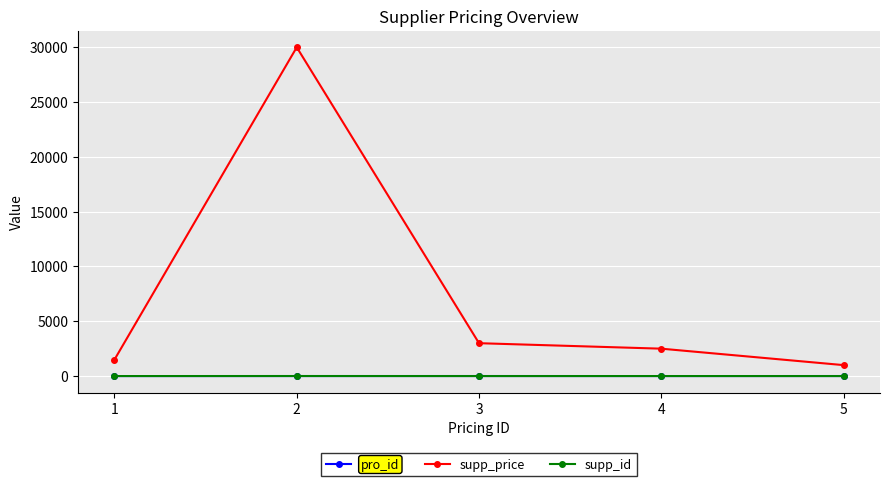

What is the maximum value shown in the chart?

30000